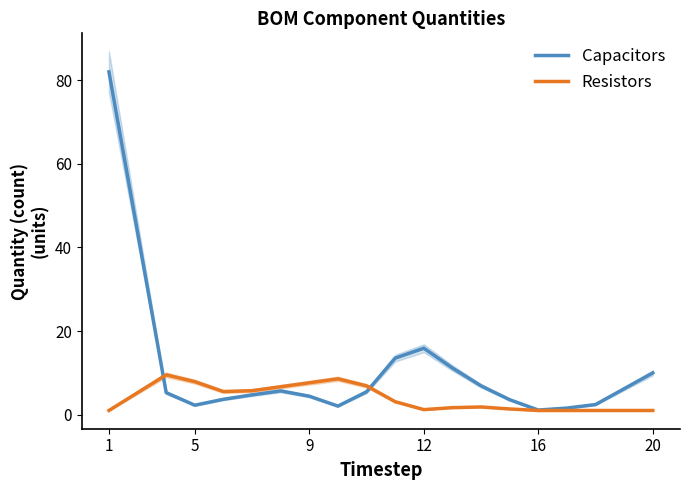

Is the value of Resistors at 12 greater than the value of Capacitors at 12?

No